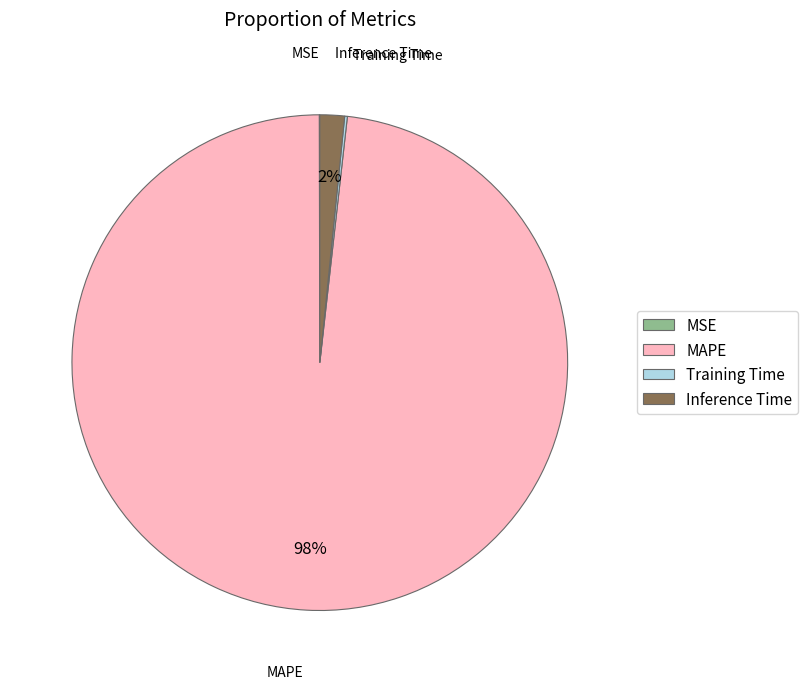

To the nearest percent, what percentage of the pie is Inference Time?

2%